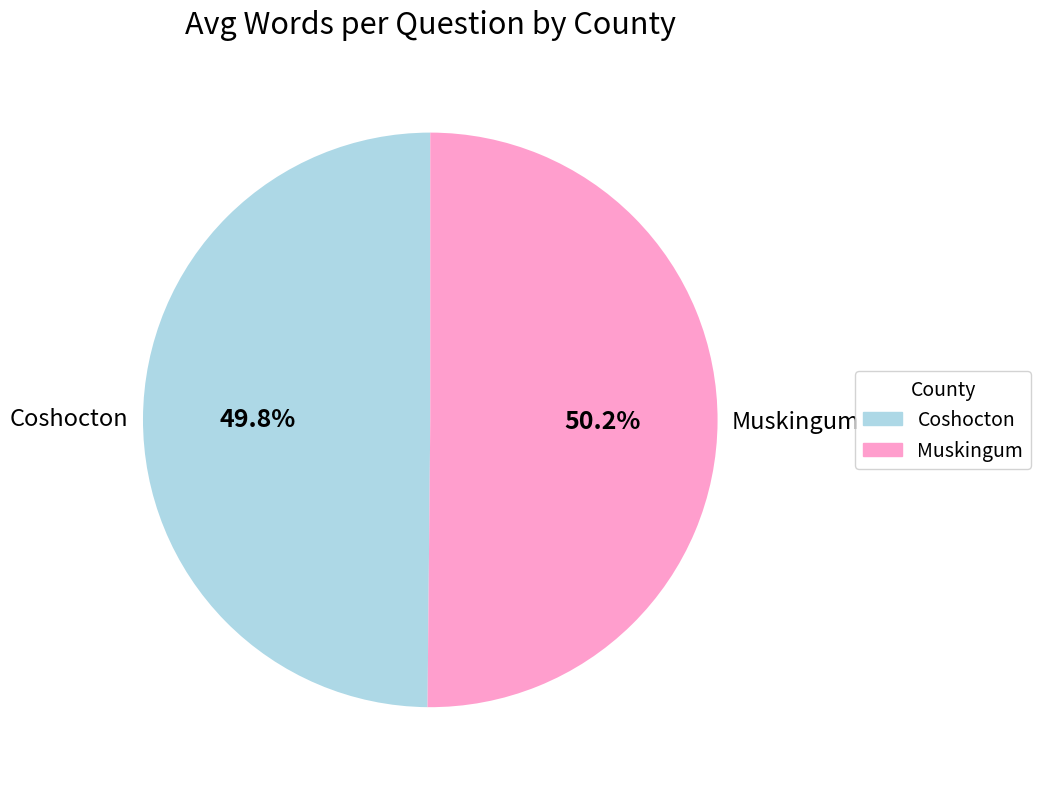

What is the total percentage of Coshocton and Muskingum?

100.0%